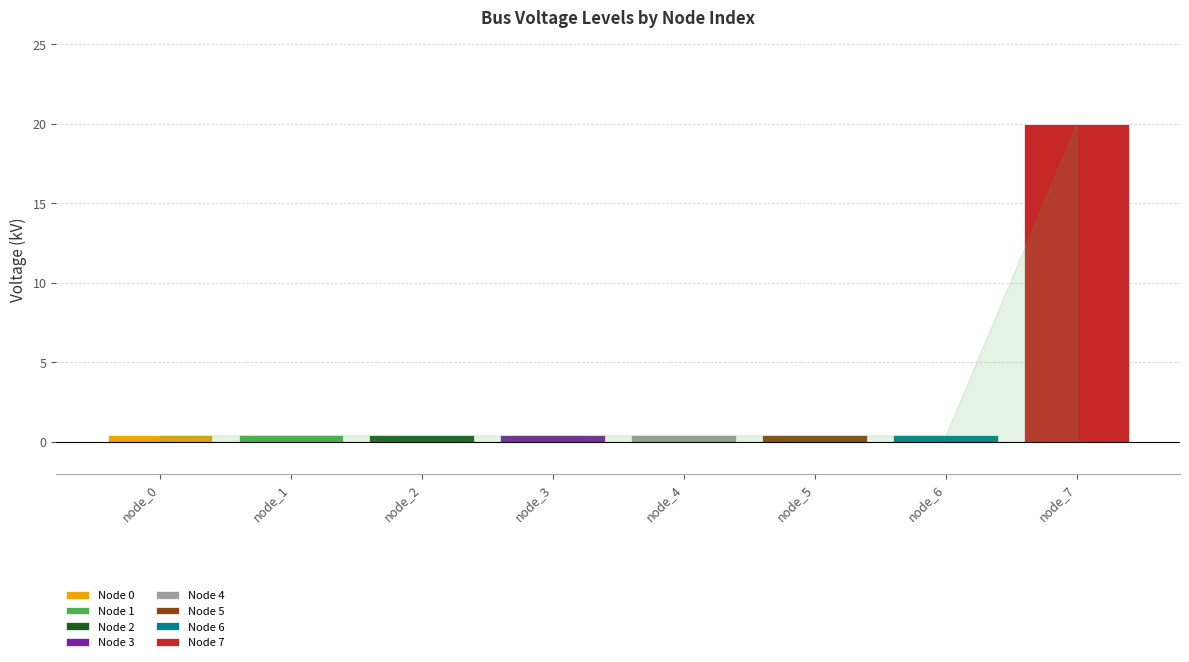

What is the difference between the values at 7 and 0?

19.6